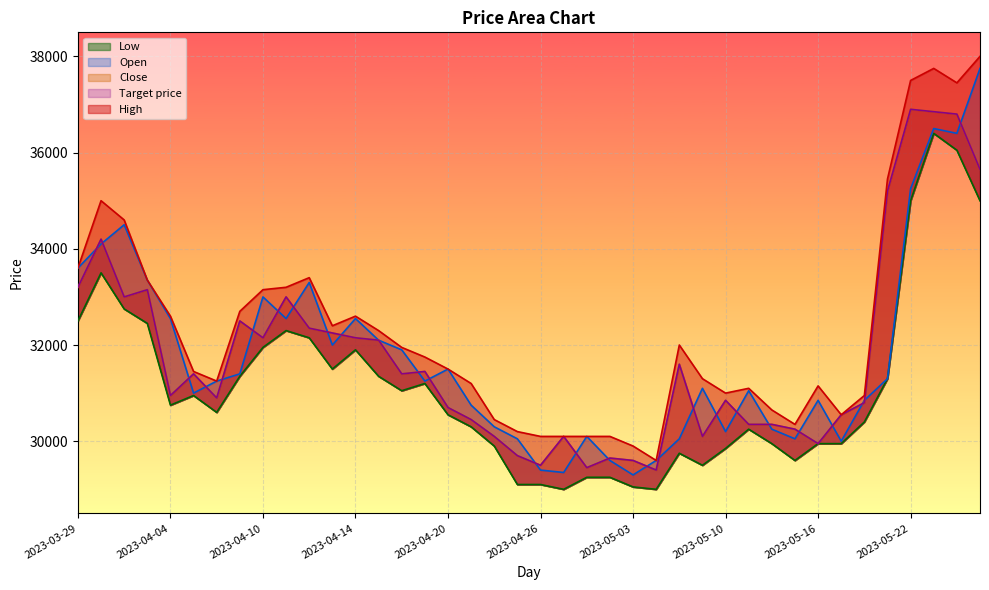

Which has a higher value, 2023-05-11 or 2023-03-29?

2023-03-29